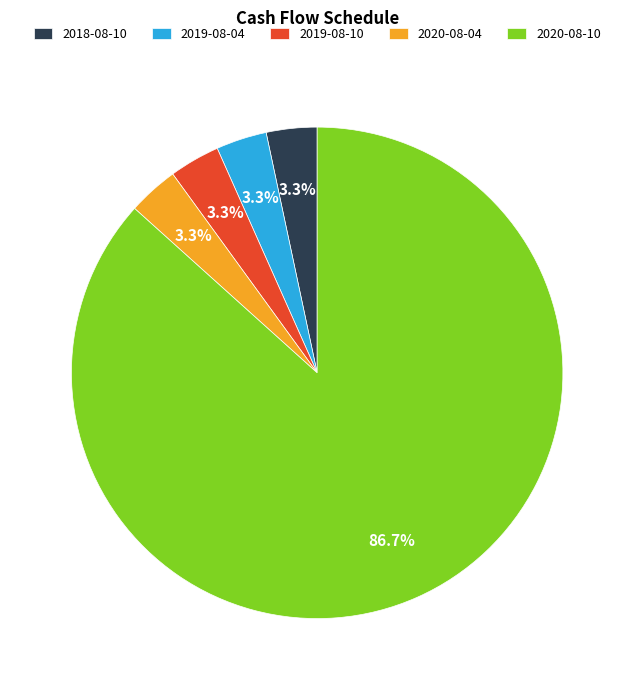

Is there any slice that represents more than half of the pie?

Yes